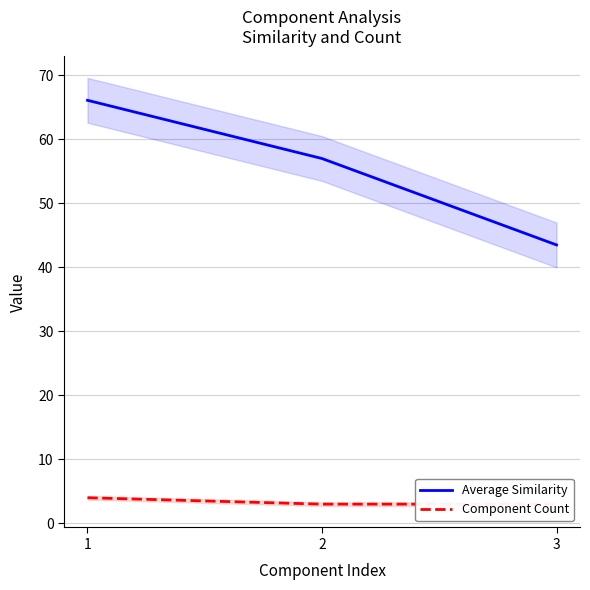

List the labels in order of Average Similarity value, largest first.

1, 2, 3